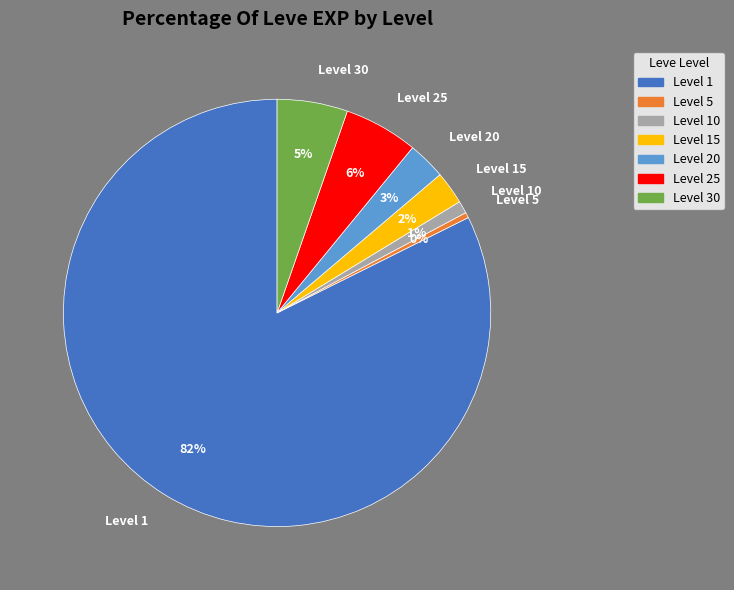

To the nearest percent, what is the combined percentage of Level 10 and Level 25?

7%